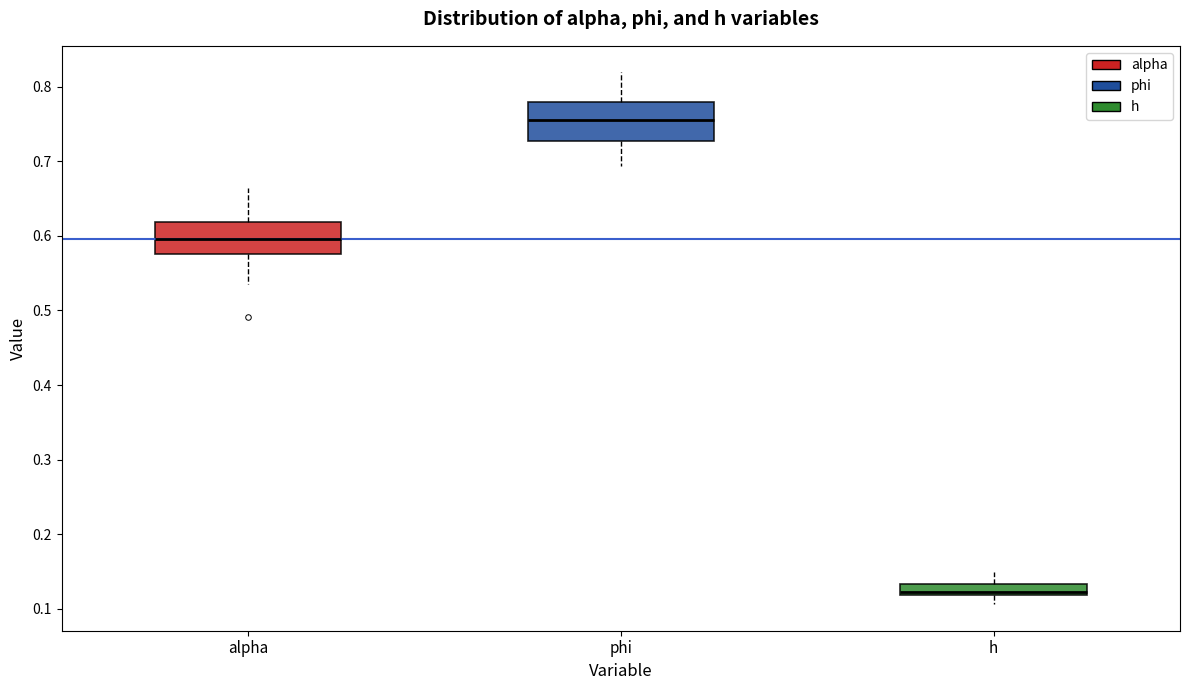

Which box's median line is the highest?

phi